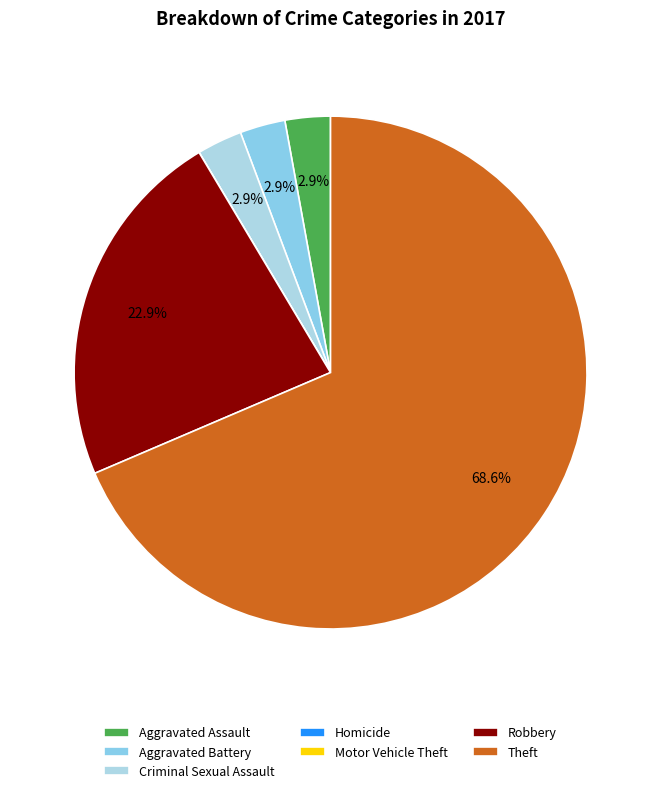

How many segments does this pie chart have?

7